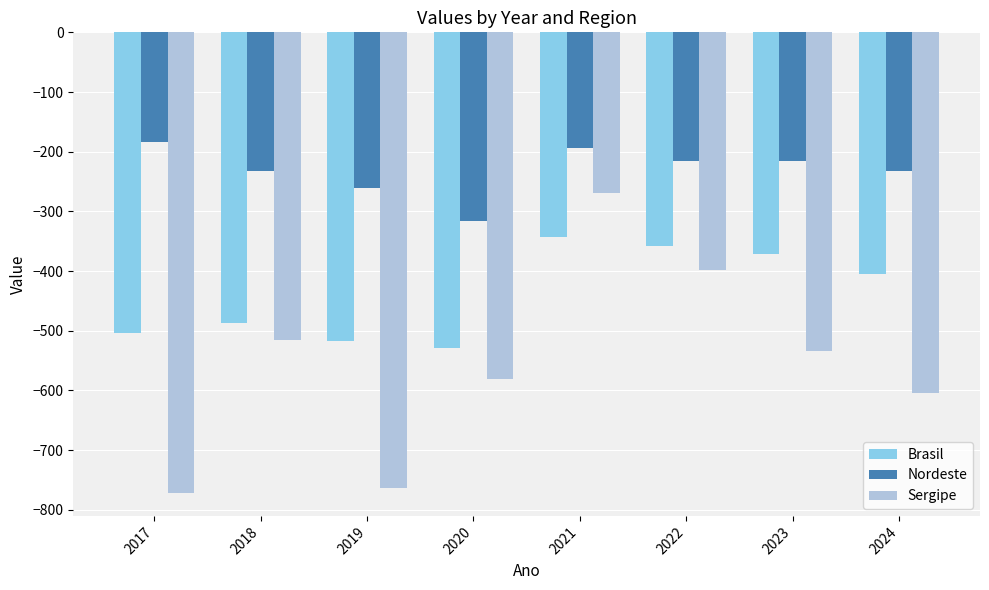

Does the chart contain stacked bars?

No